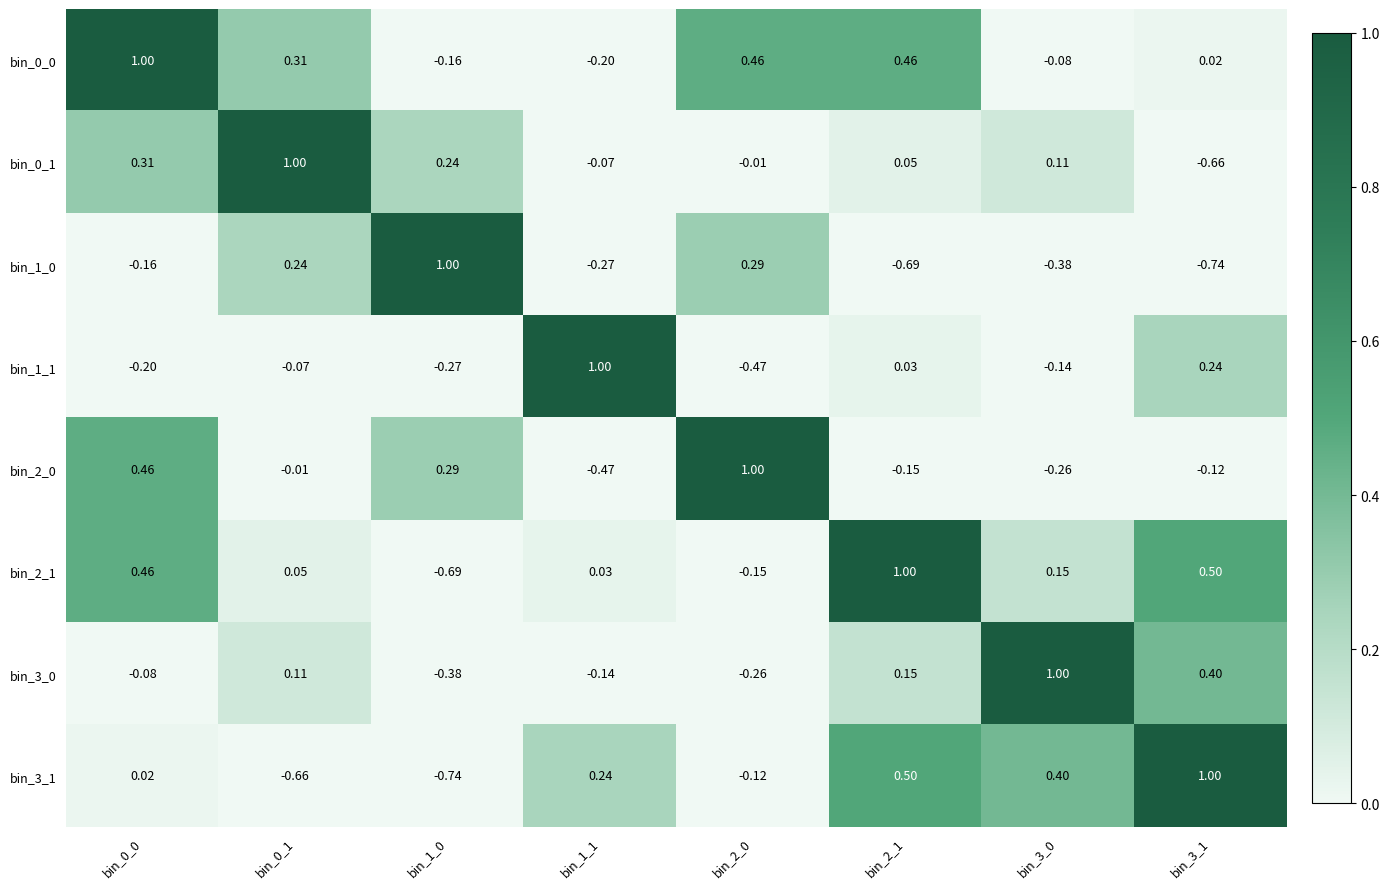

Is the value of bin_0_1 at bin_1_0 greater than the value of bin_3_0 at bin_0_0?

Yes